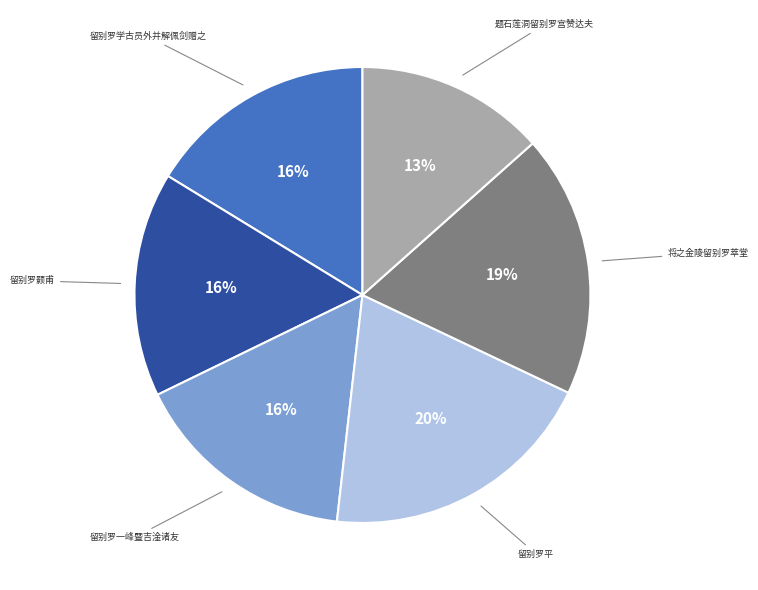

Does any single category account for the majority?

No